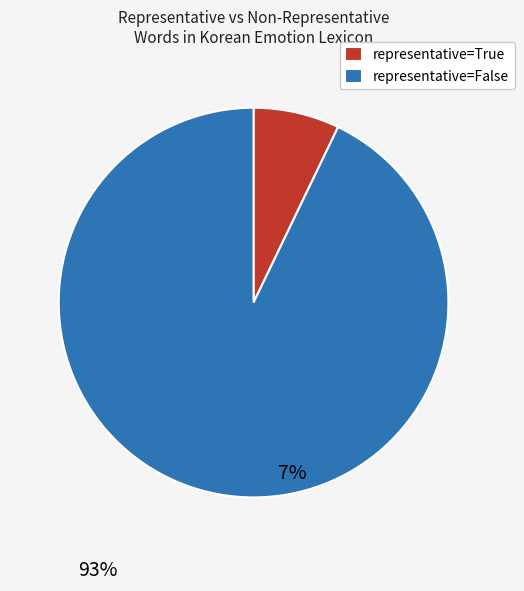

Between representative=True and representative=False, which is larger?

representative=False